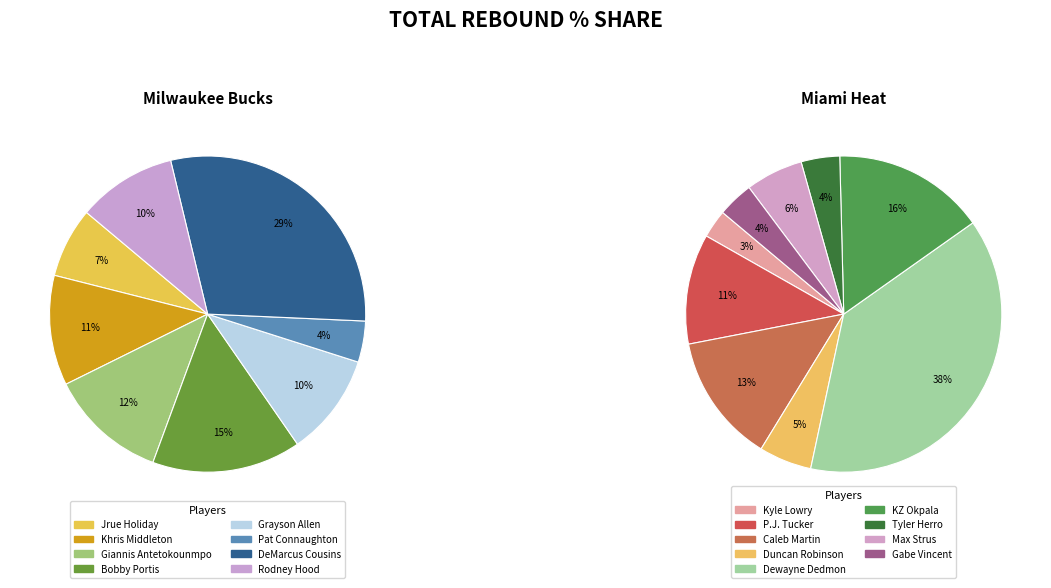

Does any single category account for the majority?

No